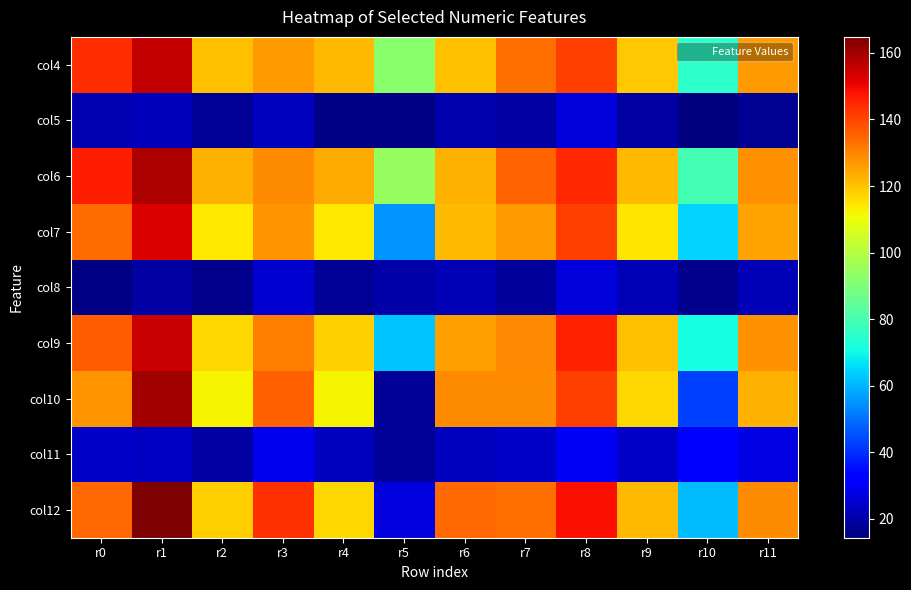

At how many categories does at least one series exceed 138?

4